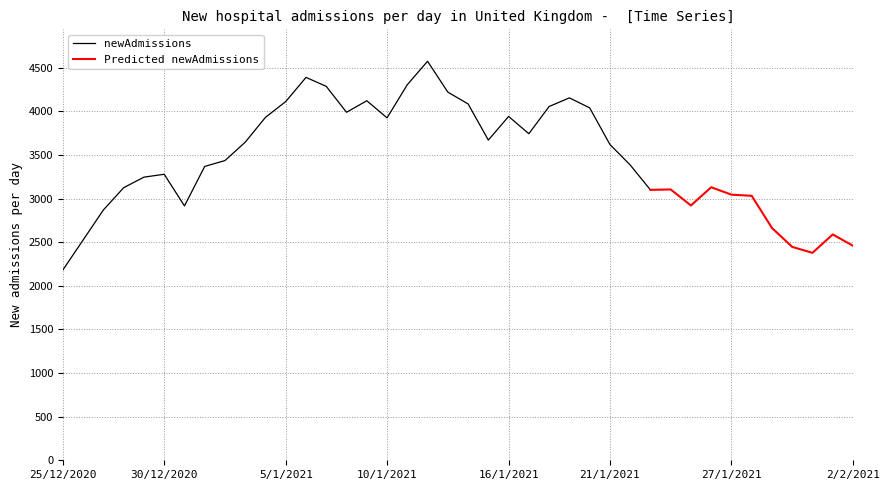

What is the approximate value at 20/1/2021?

4042